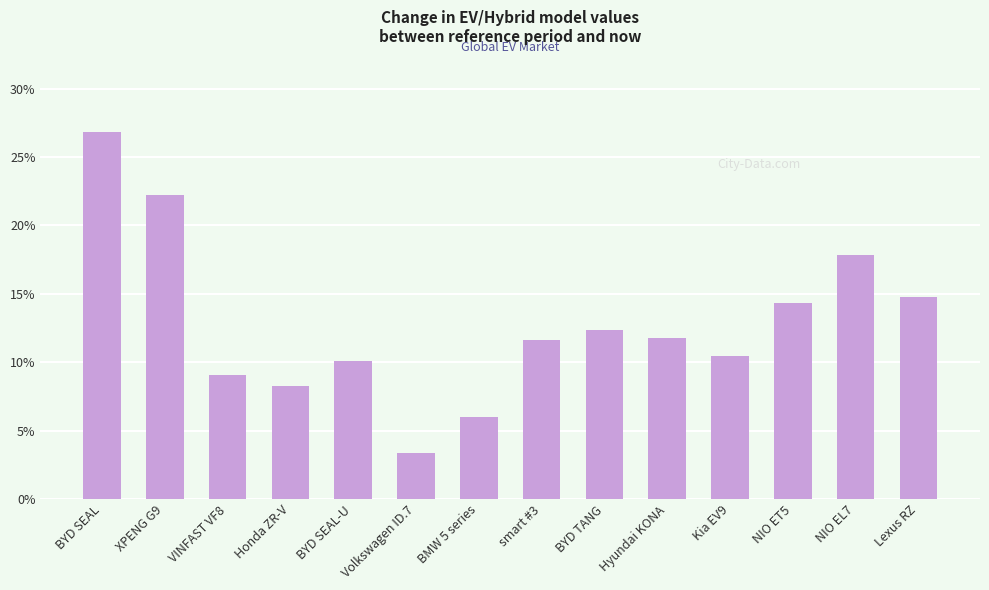

Is it true that the value at Honda ZR-V is 8.3?

True